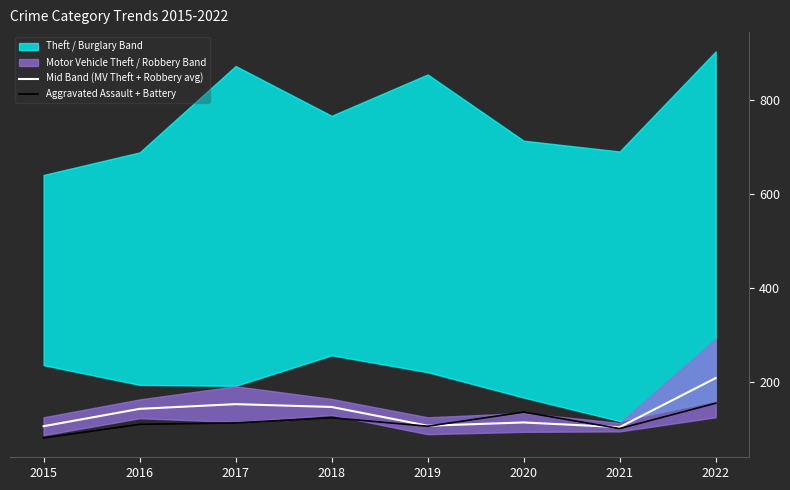

What is the smallest value displayed?

81.0